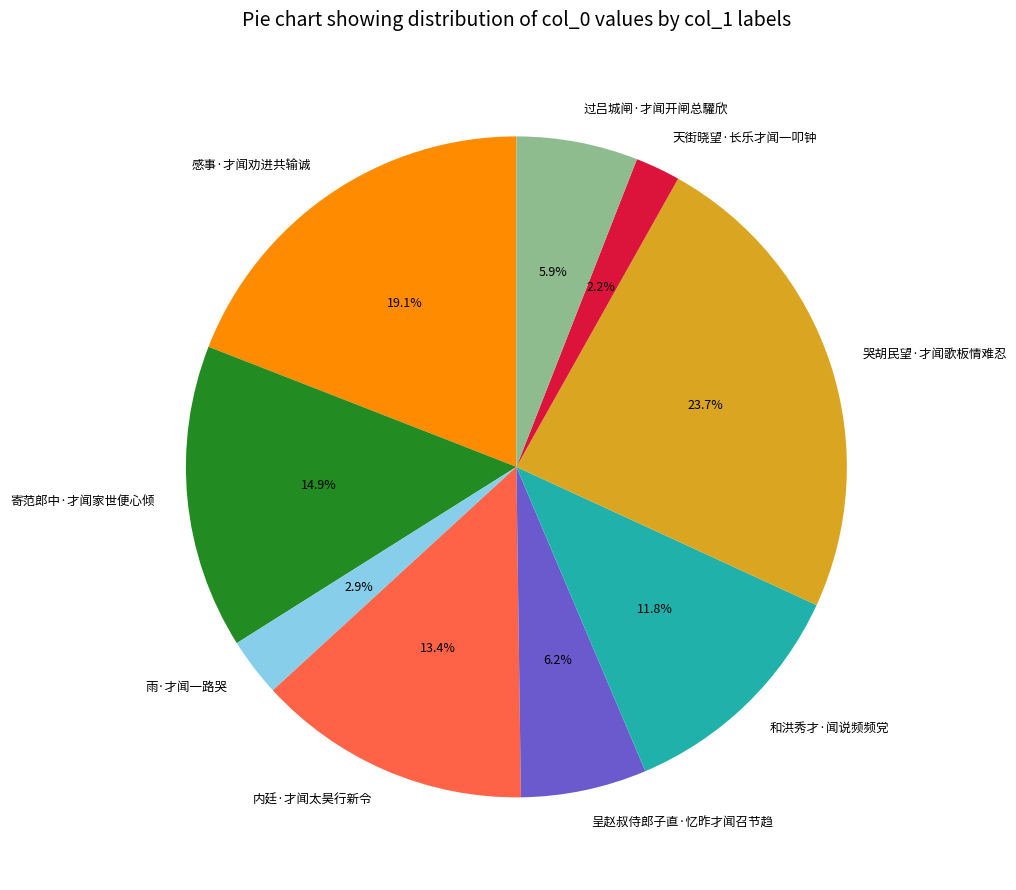

Is there any slice that represents more than half of the pie?

No